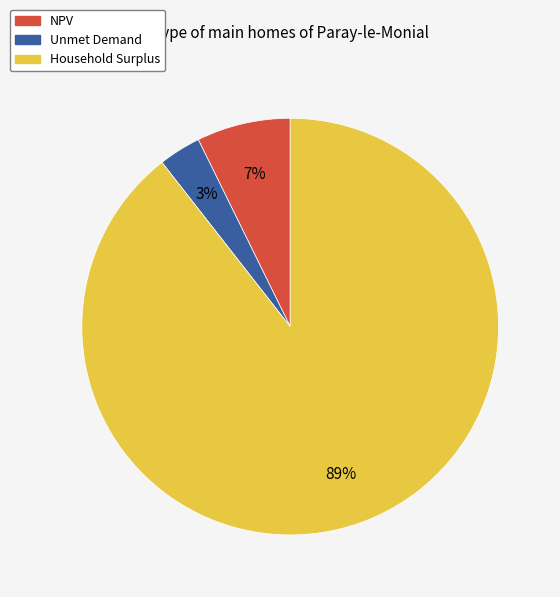

True or false: Household Surplus accounts for 89% of the total.

True